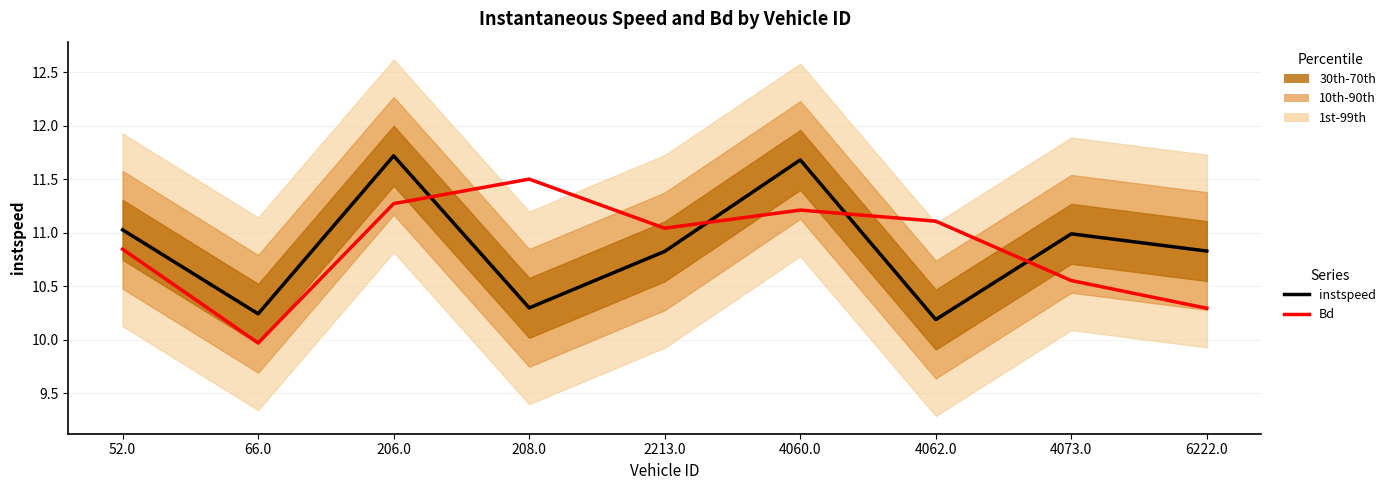

What is the value of the Bd (SST) point at the 9th from the left?

10.3